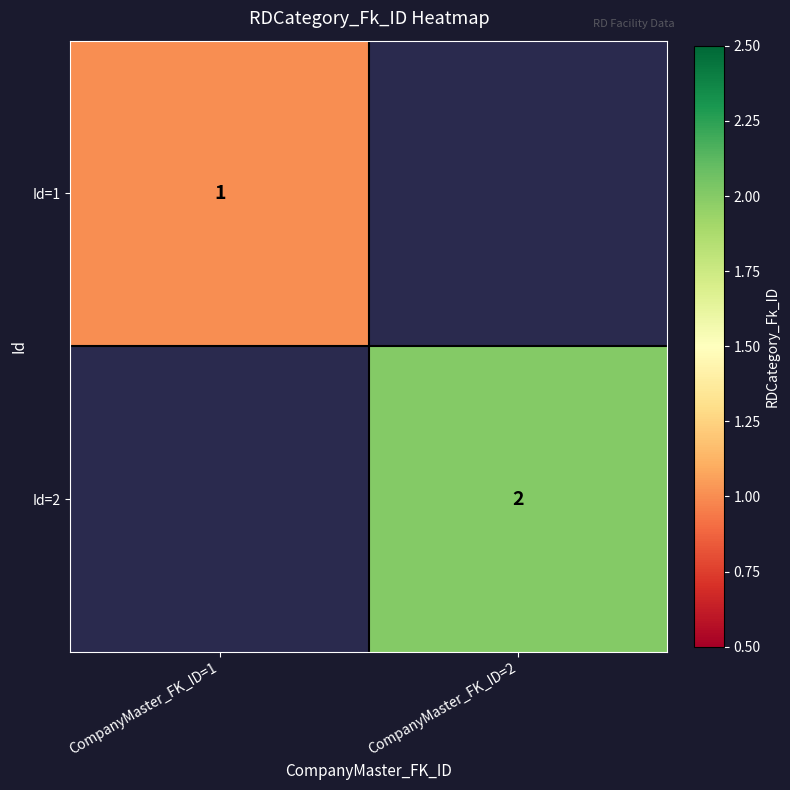

The Id=2 series shows 1 at CompanyMaster_FK_ID=2. True or false?

False